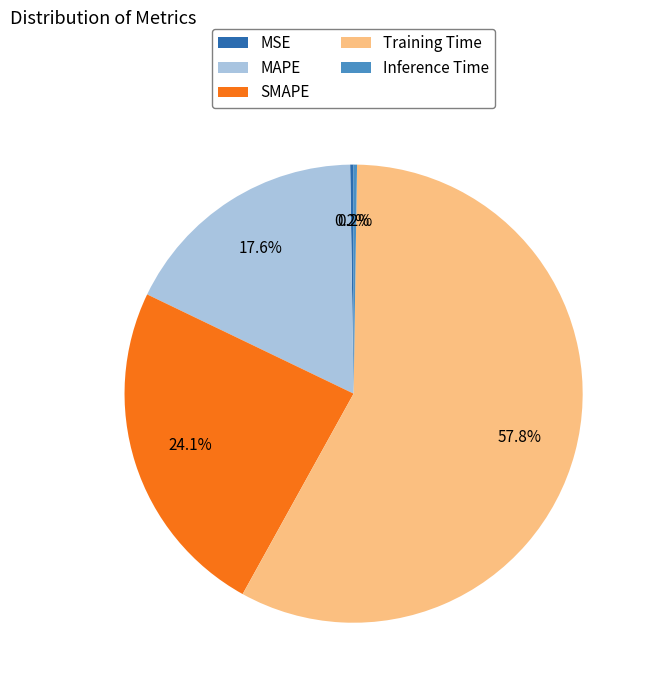

What percentage is NOT represented by SMAPE?

75.9%